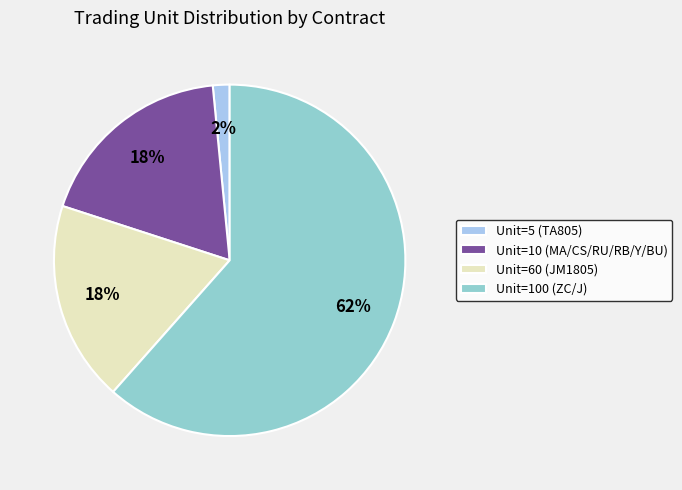

Which has a higher value, Unit=5 (TA805) or Unit=10 (MA/CS/RU/RB/Y/BU)?

Unit=10 (MA/CS/RU/RB/Y/BU)